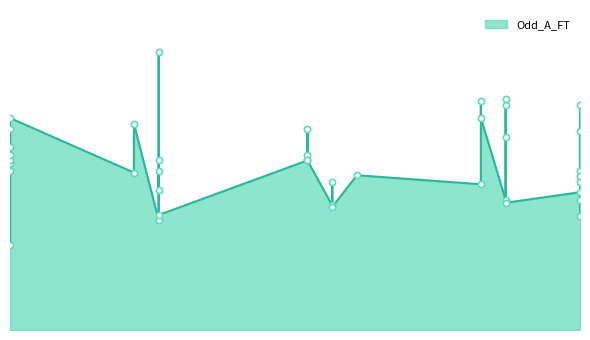

What is the total value across all series at 2023-05-03?

4.9